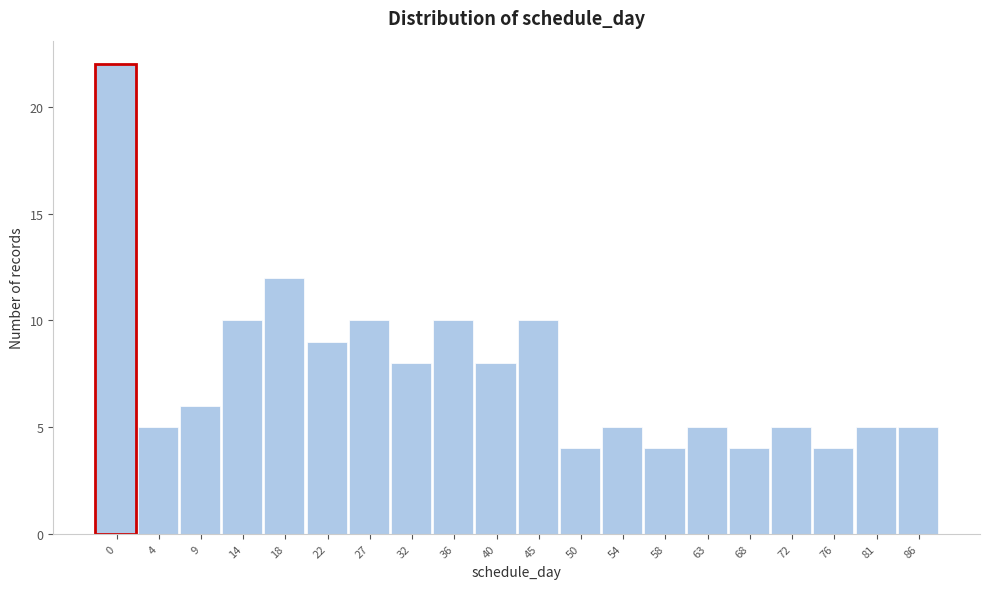

Reading left to right, what are all the values shown in this chart?

22	5	6	10	12	9	10	8	10	8	10	4	5	4	5	4	5	4	5	5